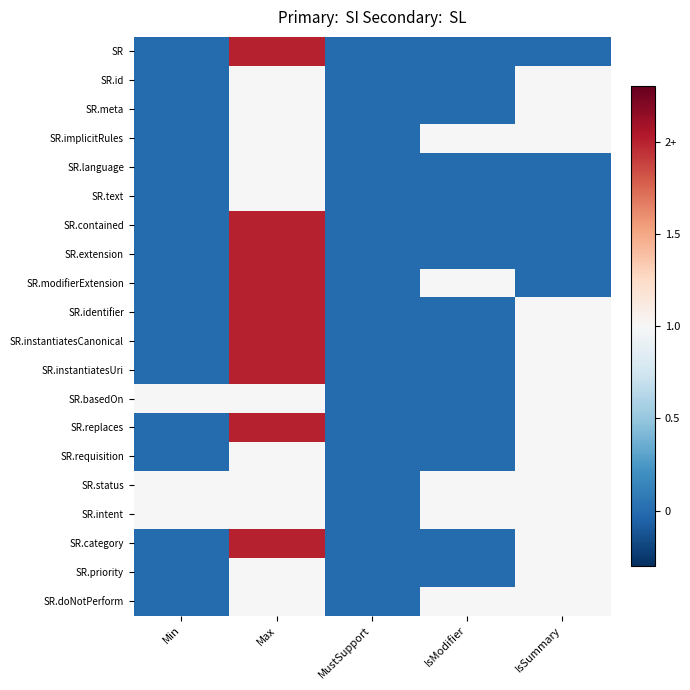

At how many categories does at least one series exceed 0?

4